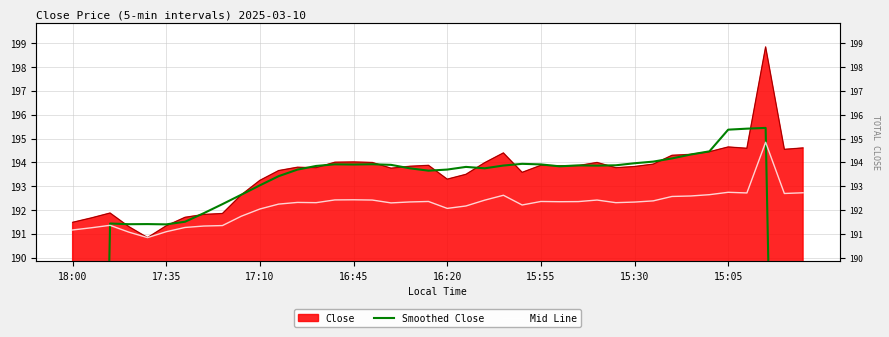

How many times do Mid Line and Smoothed Close cross each other?

2